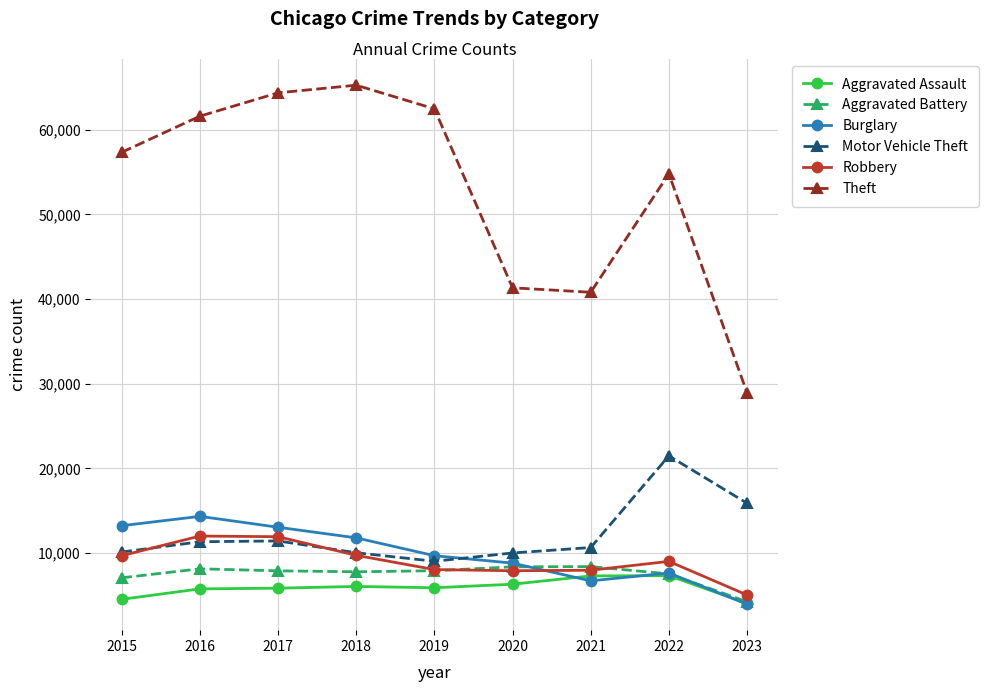

What is the difference between the Robbery values at 2016 and 2020?

4105